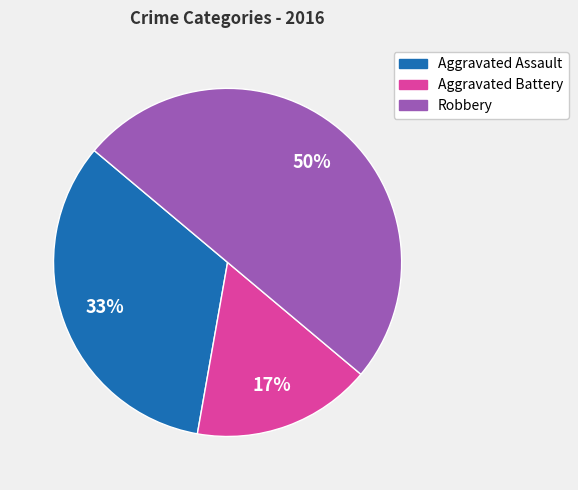

Which category has the biggest portion of the pie?

Robbery